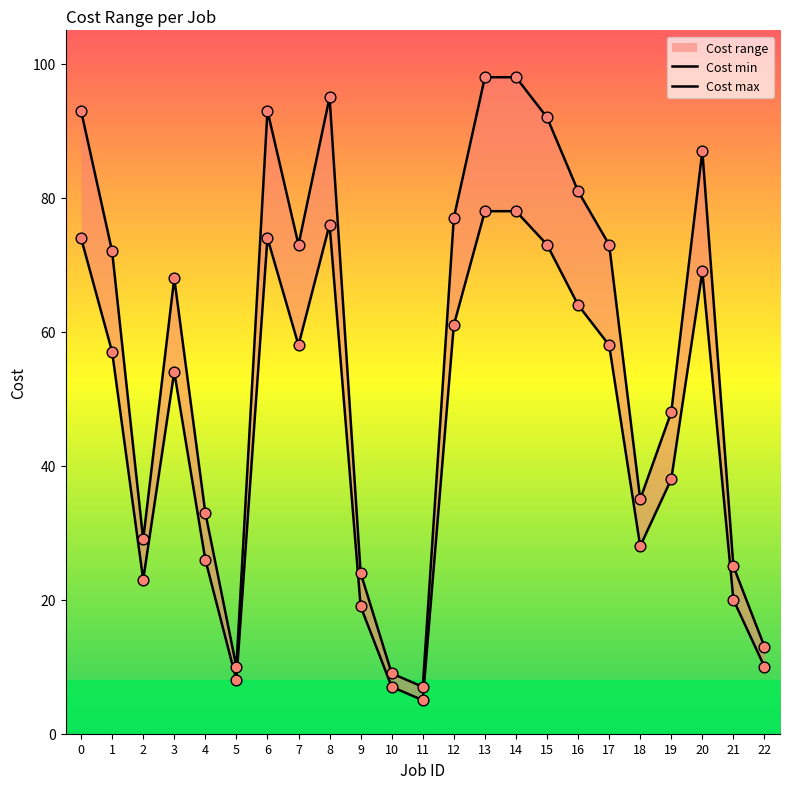

Which series reaches the maximum Y coordinate?

Cost max